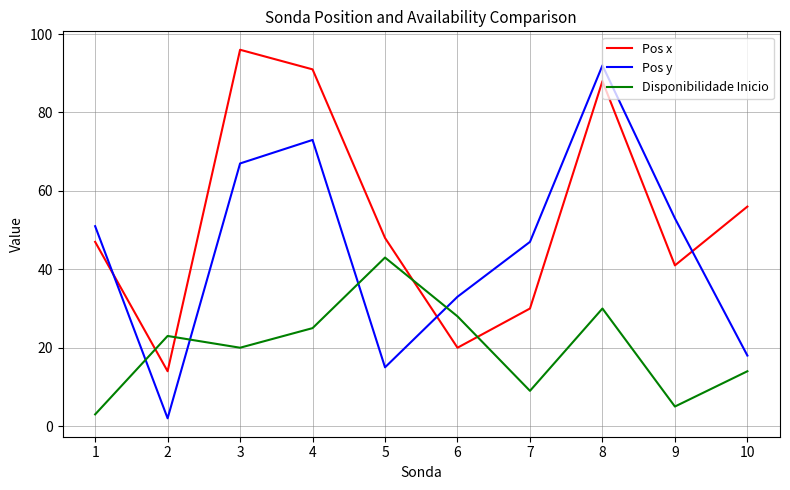

What is the sum of the Pos y values at 10 and 1?

69